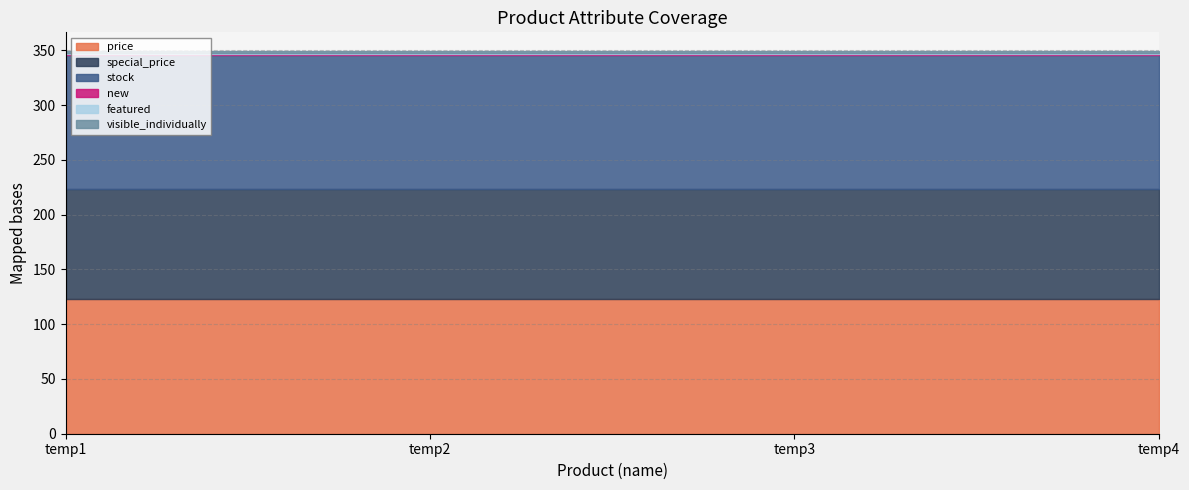

What is the value of the price point at the 1st from the left?

123